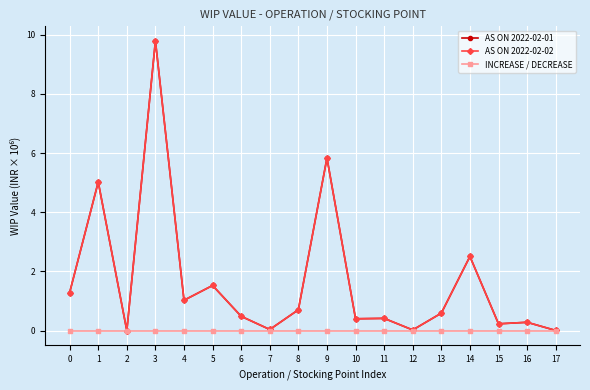

Reading left to right, list all the values displayed in this chart.

AS ON 2022-02-01: 1.3	5.0	0.0	9.8	1.0	1.5	0.5	0.0	0.7	5.8	0.4	0.4	0.0	0.6	2.5	0.2	0.3	0.0
AS ON 2022-02-02: 1.3	5.0	0.0	9.8	1.0	1.5	0.5	0.0	0.7	5.8	0.4	0.4	0.0	0.6	2.5	0.2	0.3	0.0
INCREASE / DECREASE: 0.0	0.0	0.0	0.0	0.0	0.0	0.0	0.0	0.0	0.0	0.0	0.0	0.0	0.0	0.0	0.0	0.0	0.0